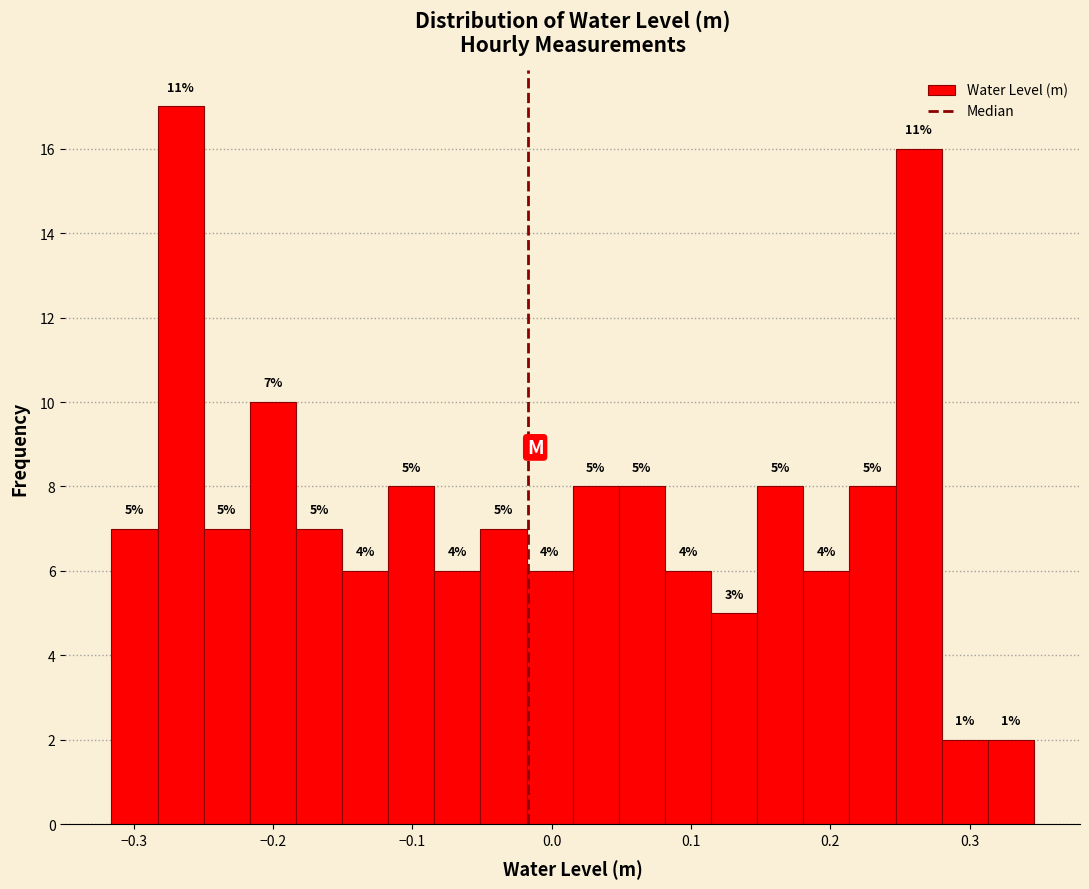

Read against the x-axis, roughly where is the centre of the tallest bar?

-0.27